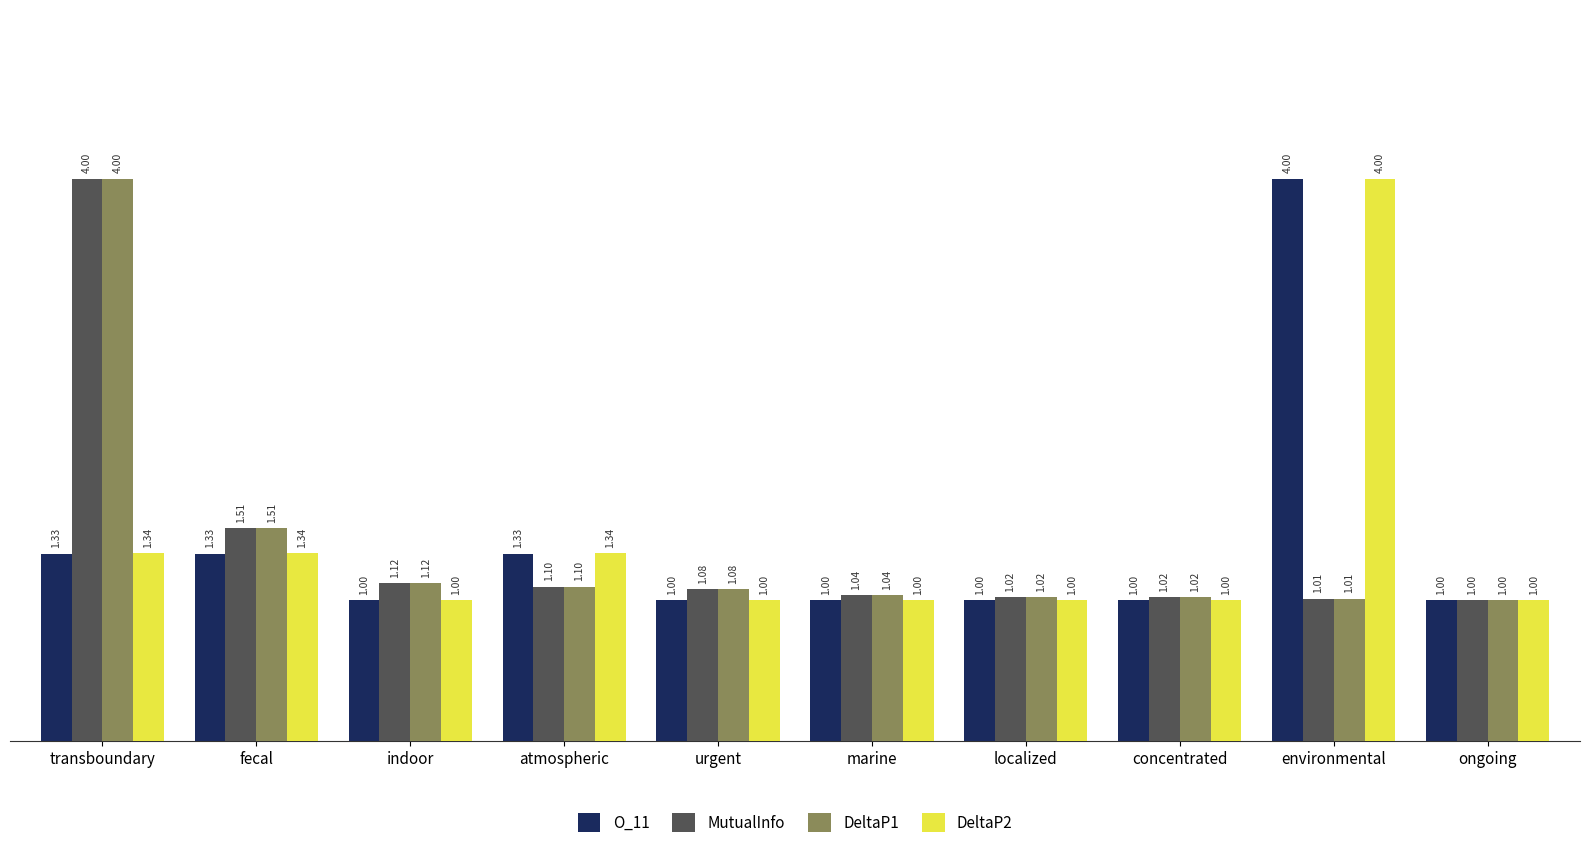

At which category is the sum across all series the highest?

transboundary